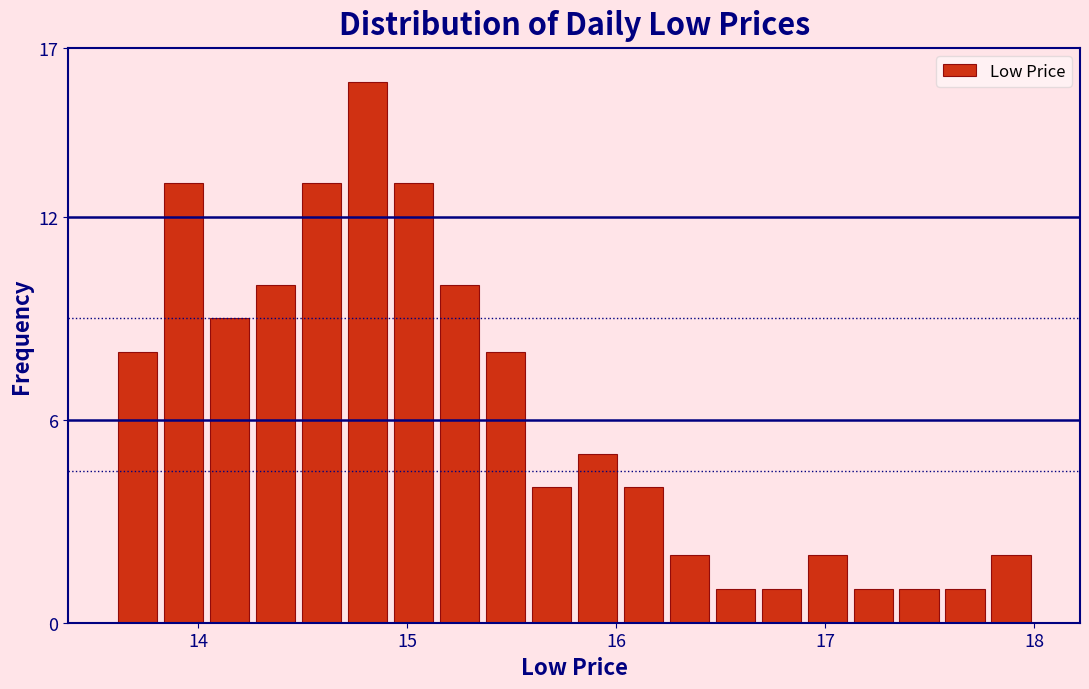

Read against the x-axis, roughly where is the centre of the tallest bar?

14.8